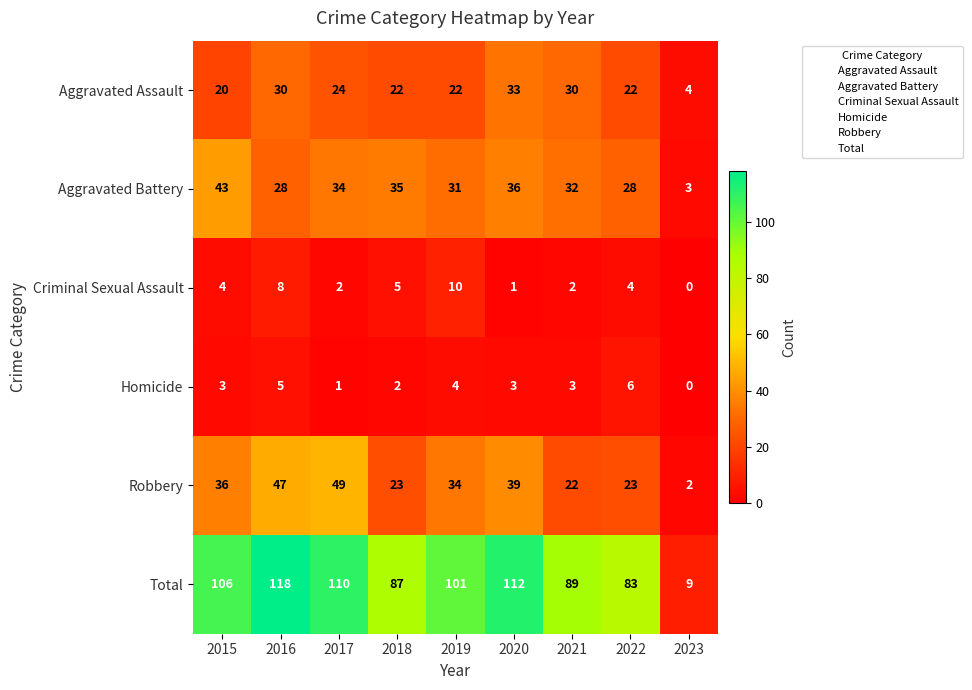

At 2018, list the series in order from smallest to largest.

Homicide, Criminal Sexual Assault, Aggravated Assault, Robbery, Aggravated Battery, Total